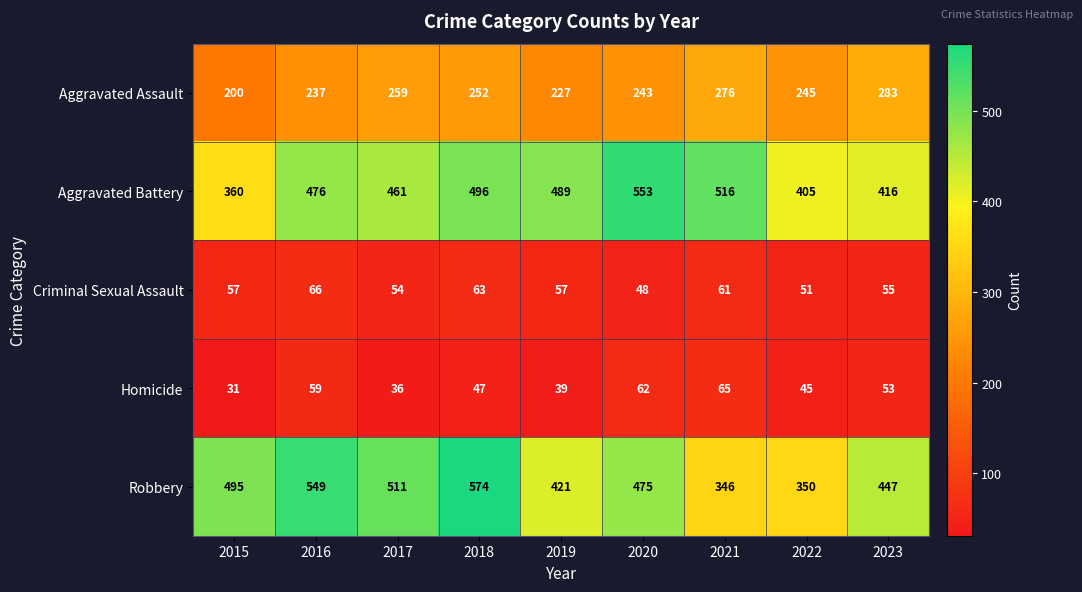

What is the highest value of the Aggravated Battery series?

553